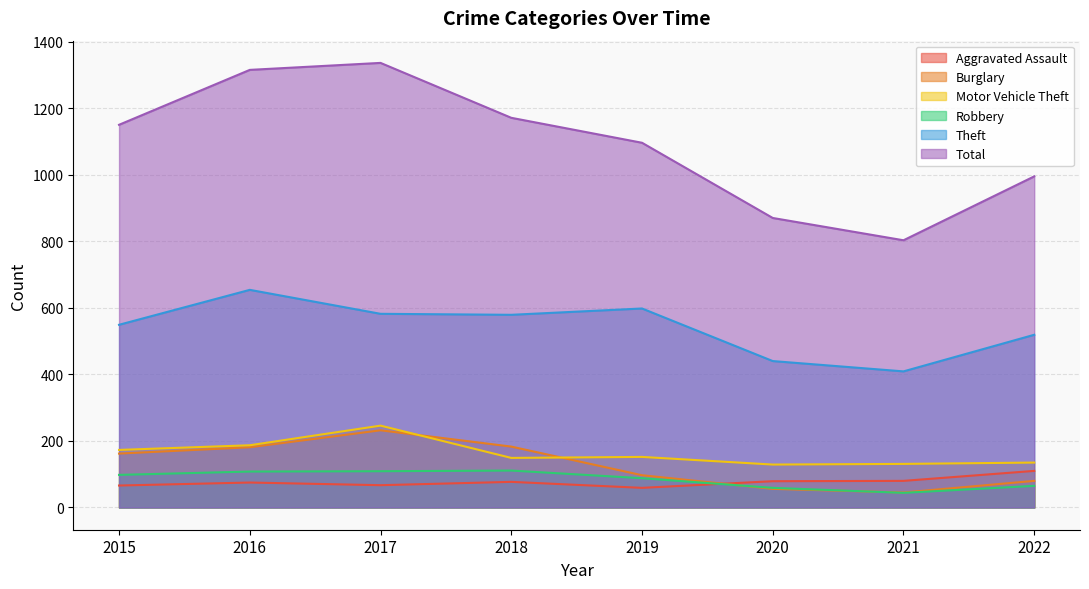

What is the difference between the Total values at 2015 and 2017?

186